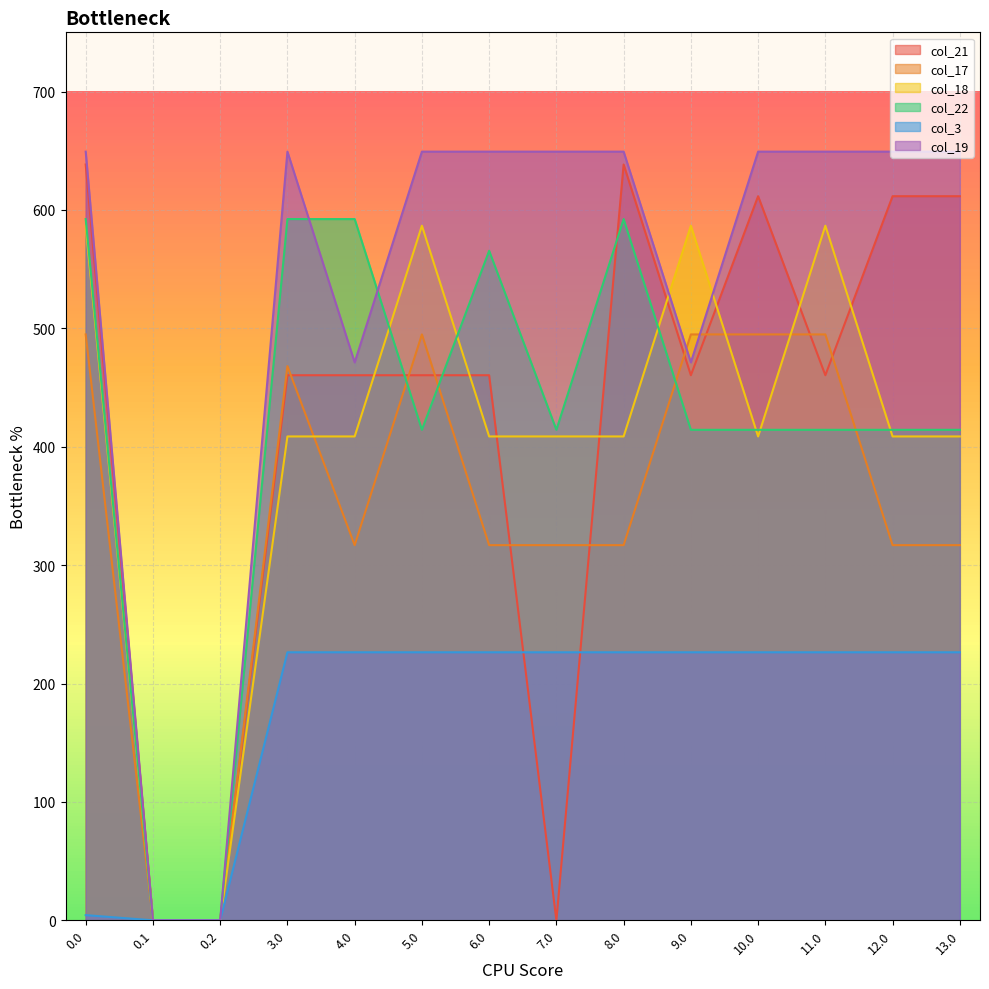

Is the value of col_21 at 10.0 greater than the value of col_19 at 3.0?

No